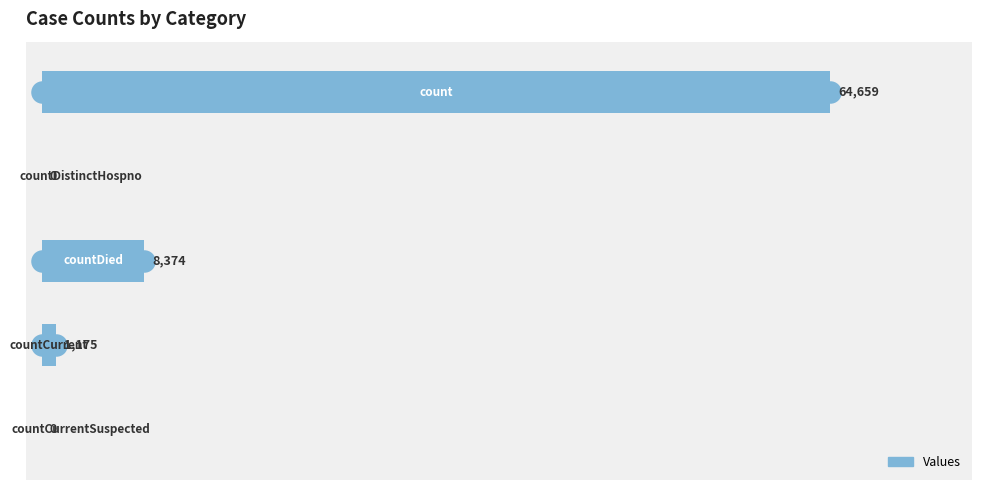

What is the sum of all values?

74208